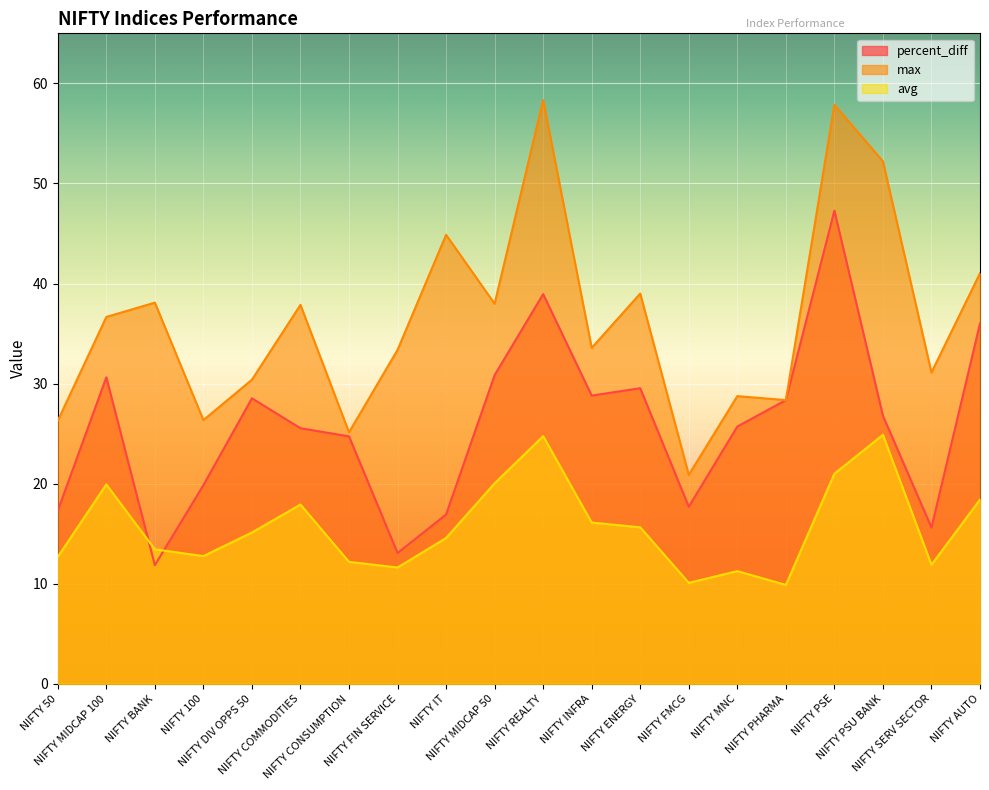

What is the average value of the avg series?

15.7